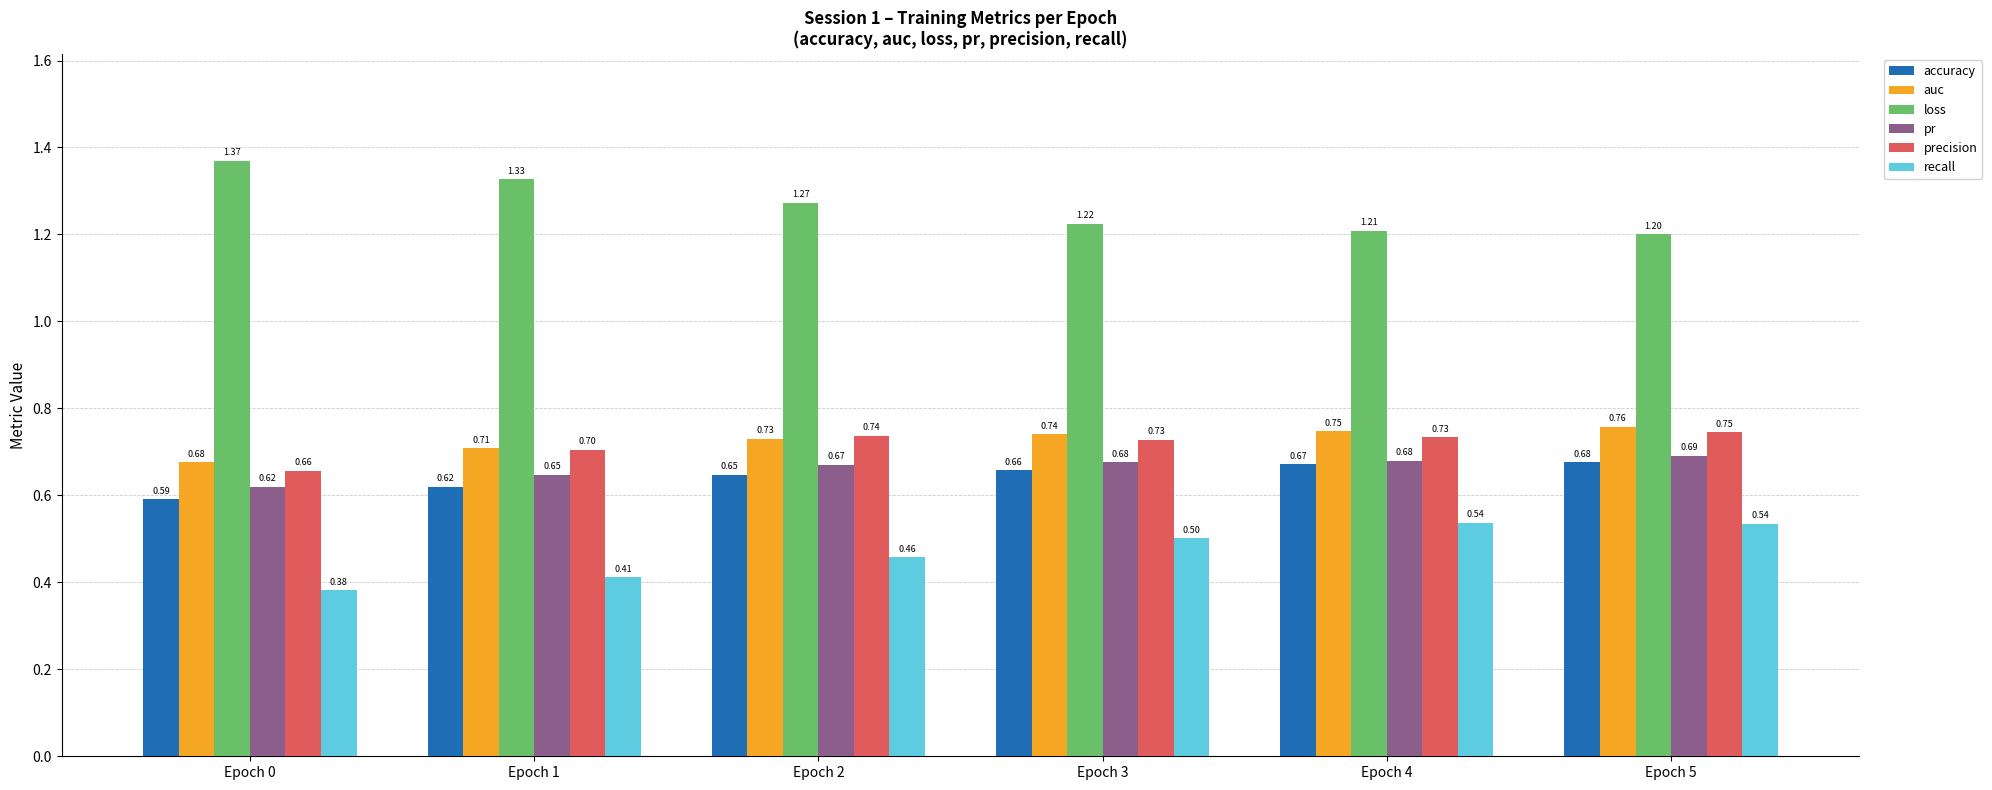

Which series has the largest range (max minus min)?

loss